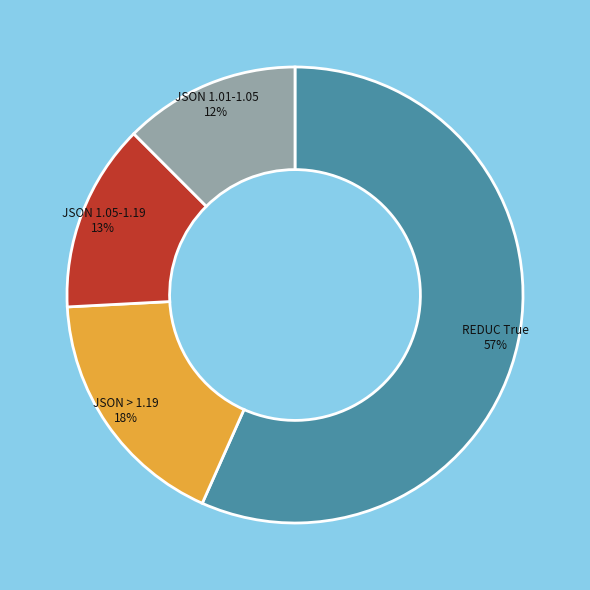

To the nearest percent, what is the average slice percentage?

25%